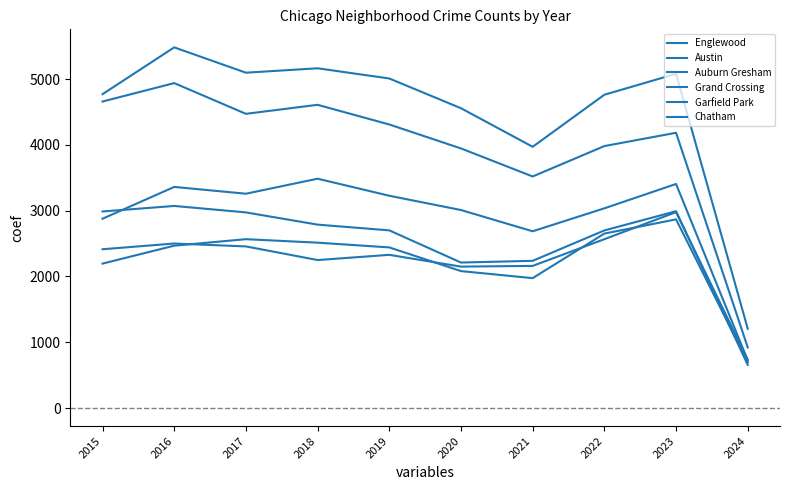

Is this an area chart (filled region under the line)?

No